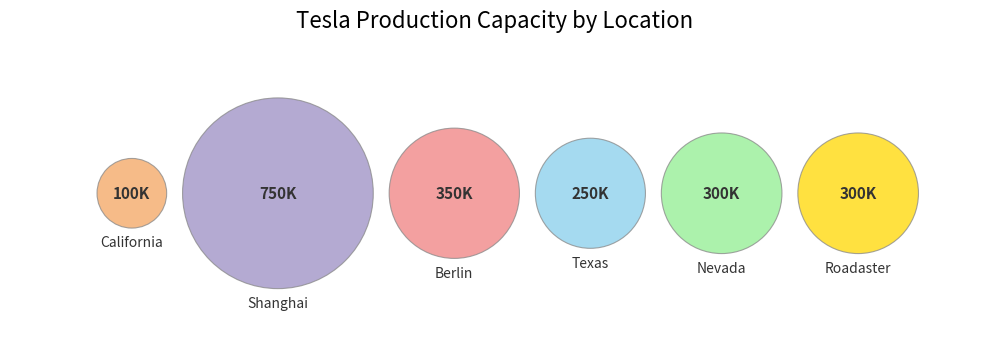

To the nearest percent, what is the difference between the largest and smallest slice percentages?

32%